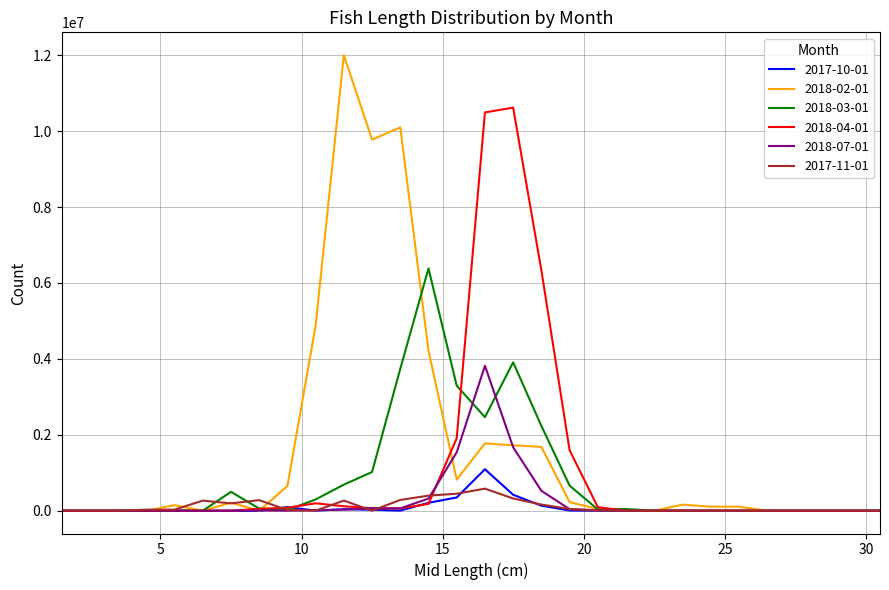

What is the sum of all 2017-10-01 values?

2377002